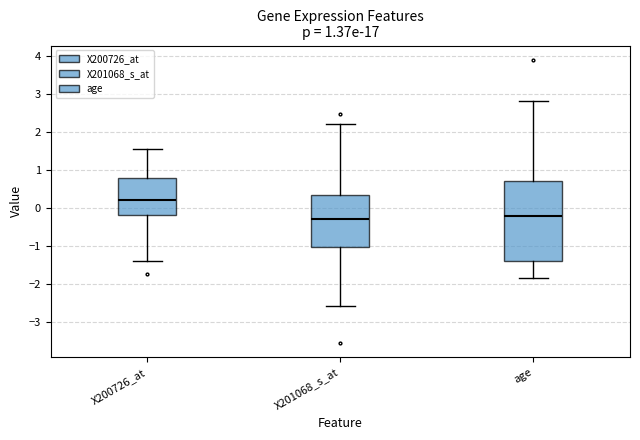

Reading left to right, read every box against the y-axis: the position of its median line, the range the box covers, and the ends of its whiskers. The values are not printed on the chart, so give them approximately, as read against the axis.

X200726_at: median 0.2, box -0.2 to 0.8, whiskers -1.4 to 1.6
X201068_s_at: median -0.3, box -1.0 to 0.4, whiskers -2.6 to 2.2
age: median -0.2, box -1.4 to 0.7, whiskers -1.8 to 2.8